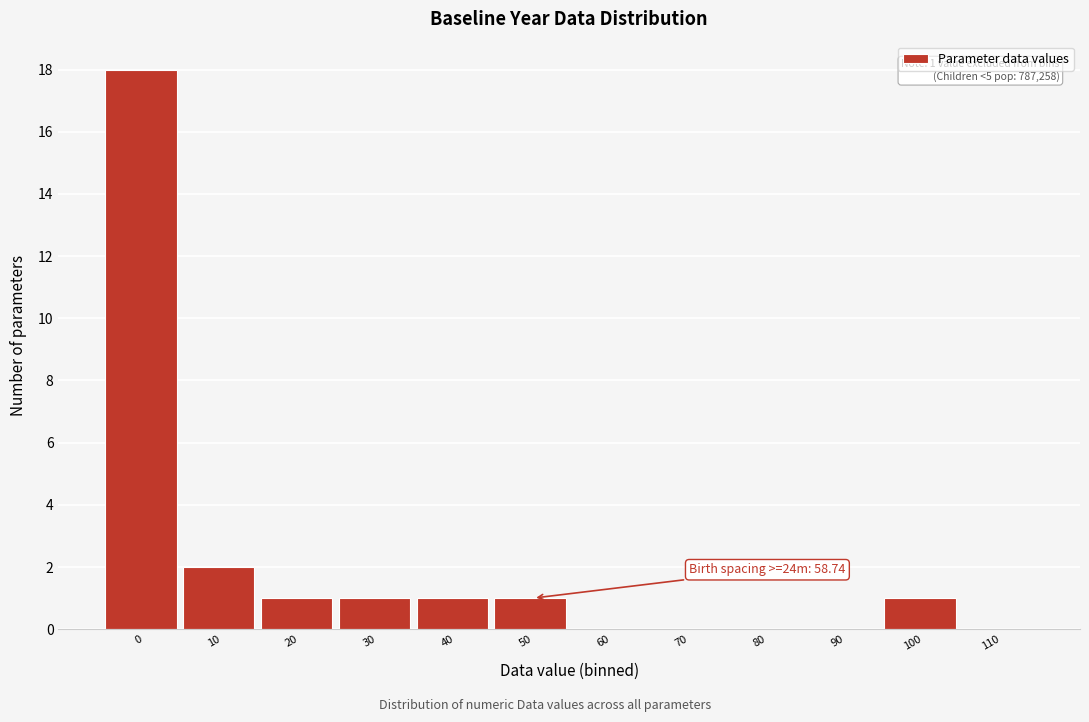

What is the greatest value displayed?

18